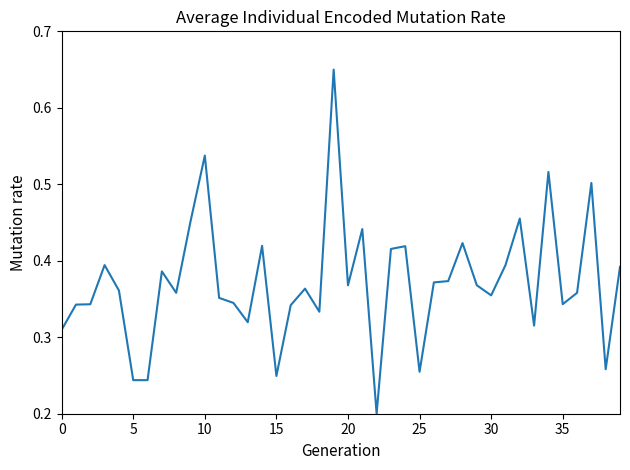

What is the smallest value displayed?

0.2